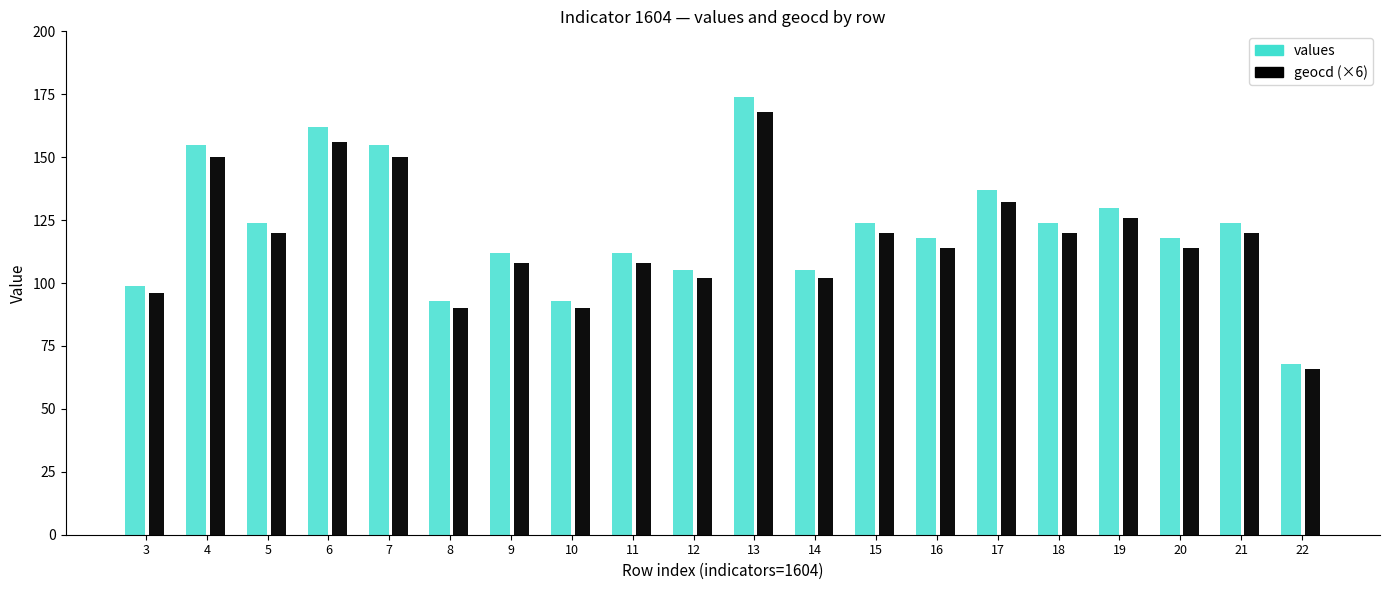

Rank the series at 20 from highest to lowest value.

values, geocd